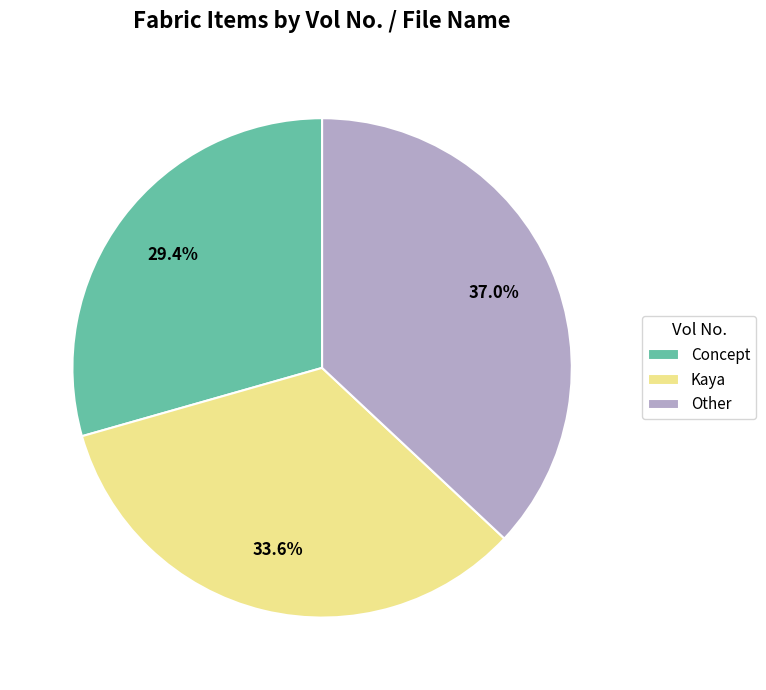

Is there a majority slice in this chart?

No